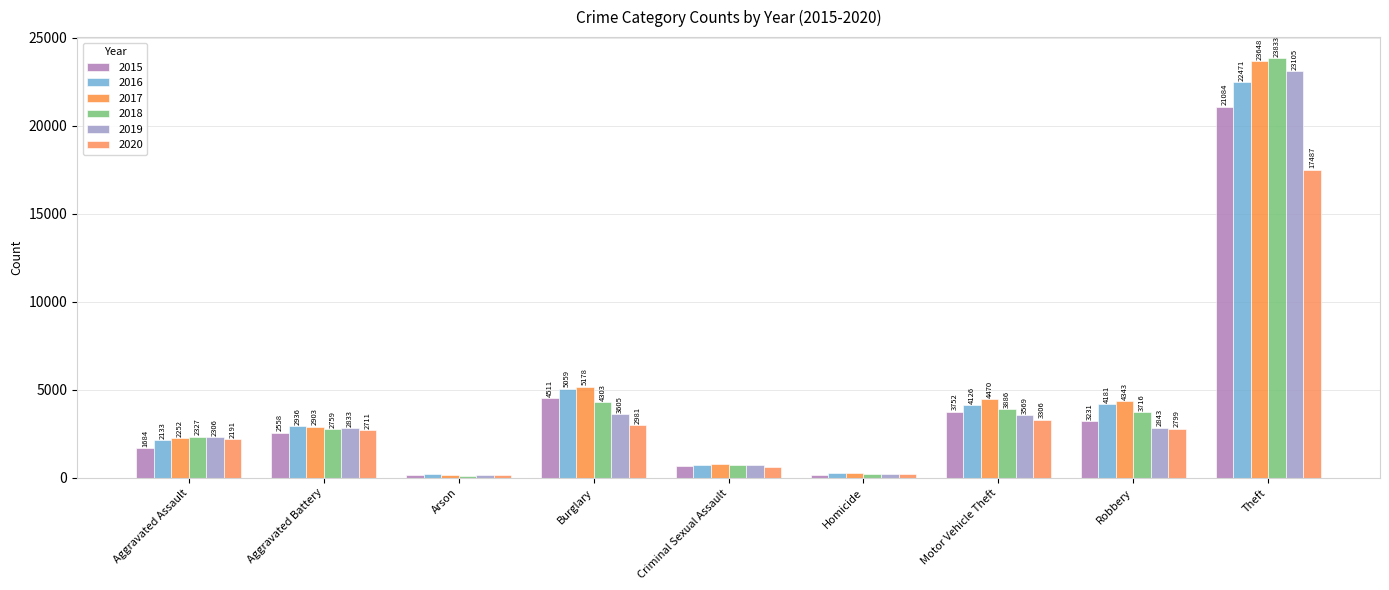

What position from the right is Criminal Sexual Assault?

5